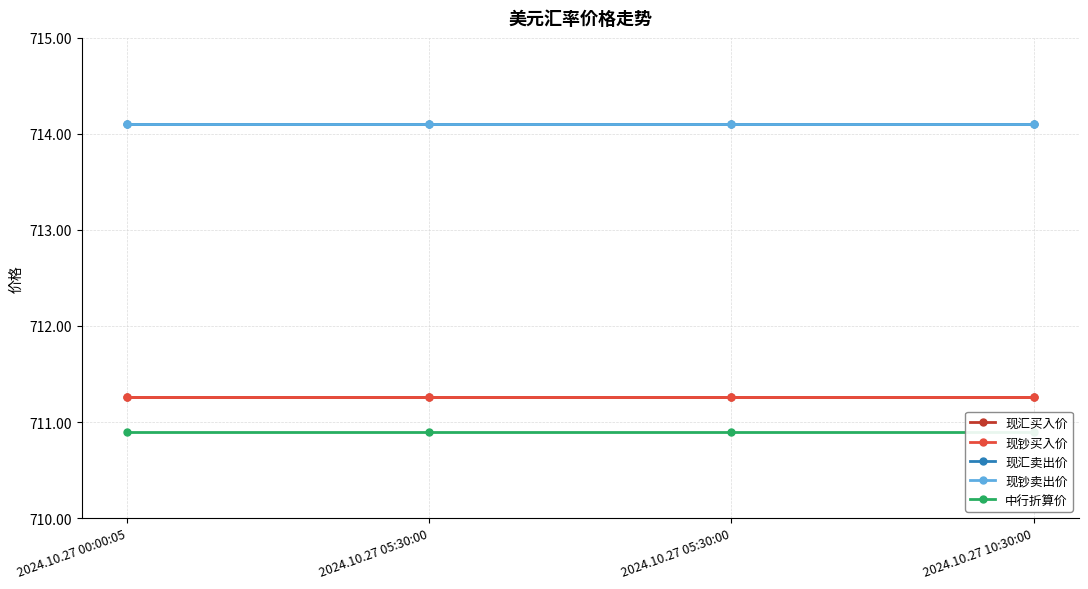

What are all the series names shown in the legend?

现汇买入价, 现钞买入价, 现汇卖出价, 现钞卖出价, 中行折算价